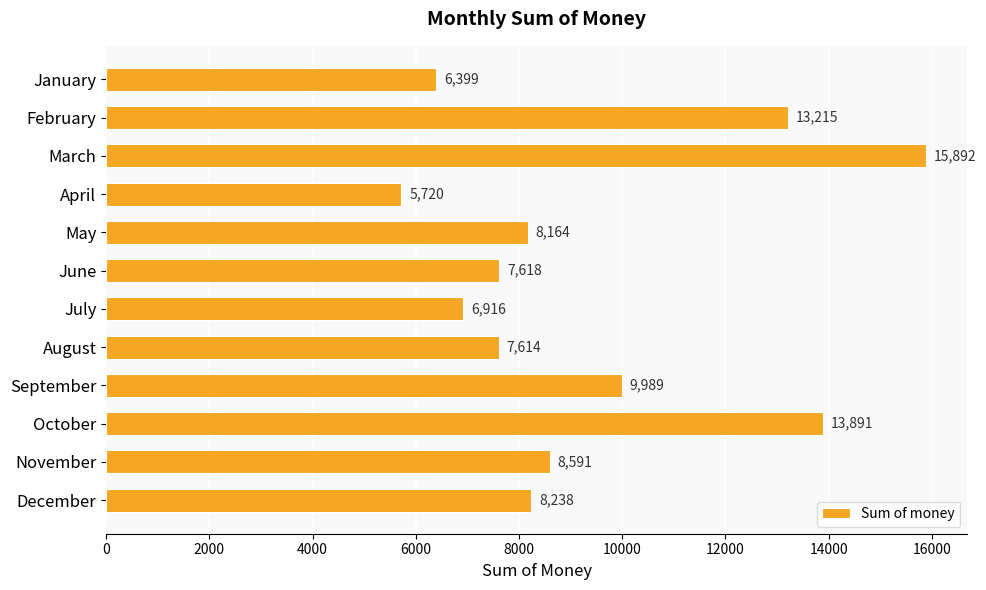

What is the difference between the maximum and minimum values?

10172.1